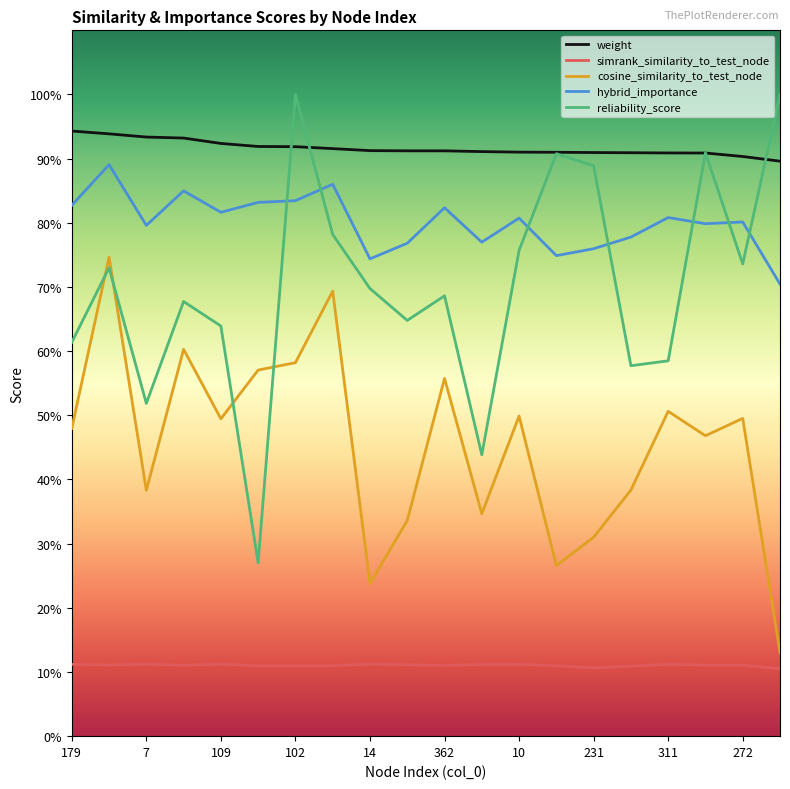

What is the value of the hybrid_importance point at the 20th from the left?

0.7